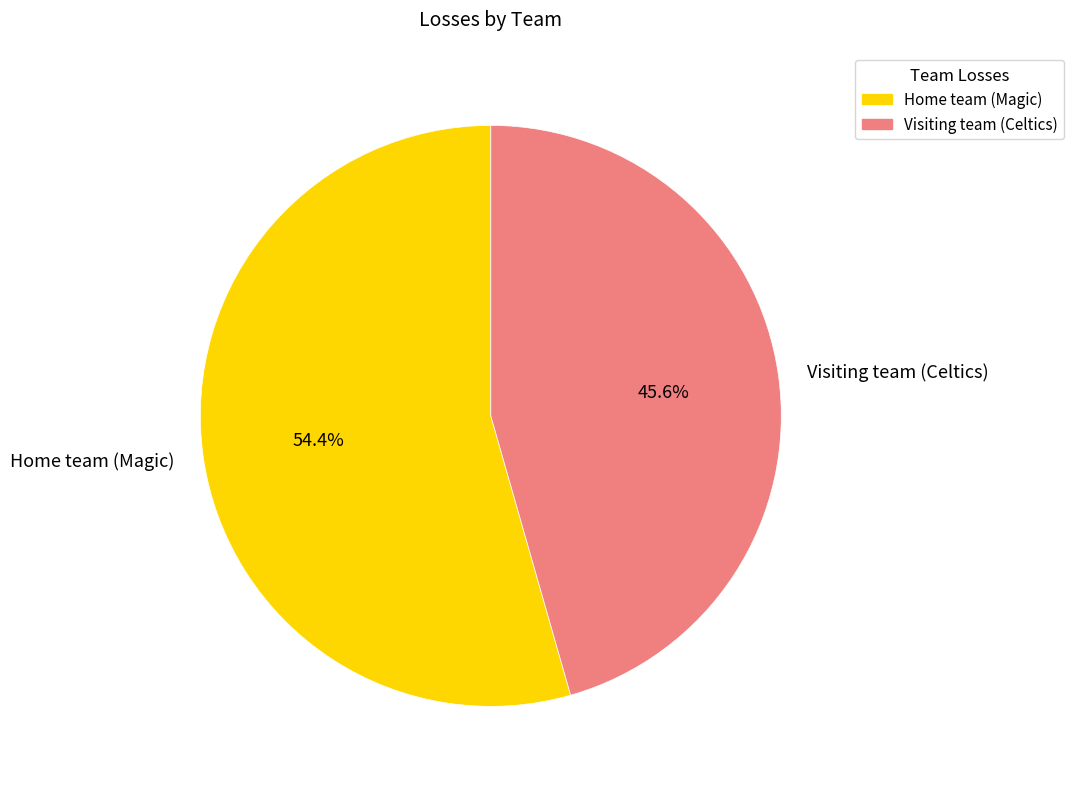

The Home team (Magic) slice represents 54% of the pie. True or false?

True